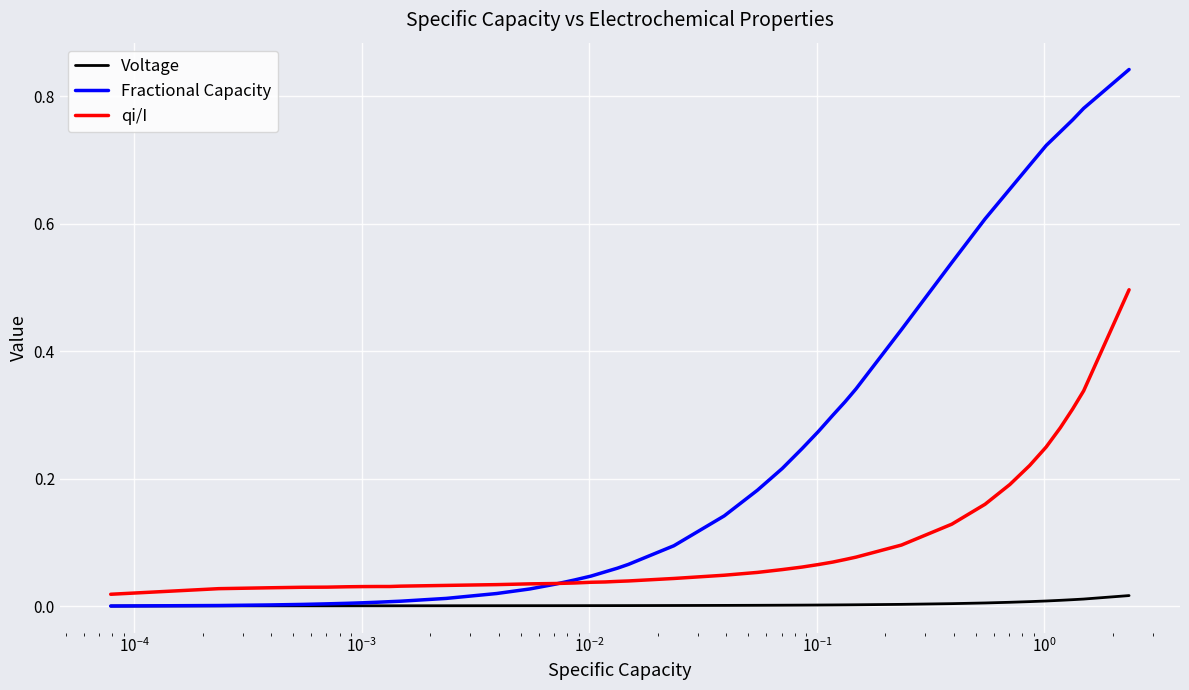

Rank the series by their maximum value, from highest to lowest.

Fractional Capacity, qi/I, Voltage